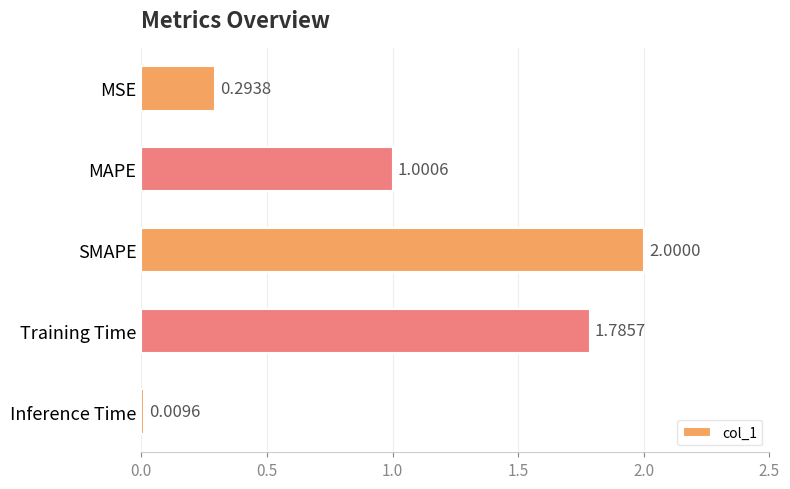

What is the maximum value shown in the chart?

2.0